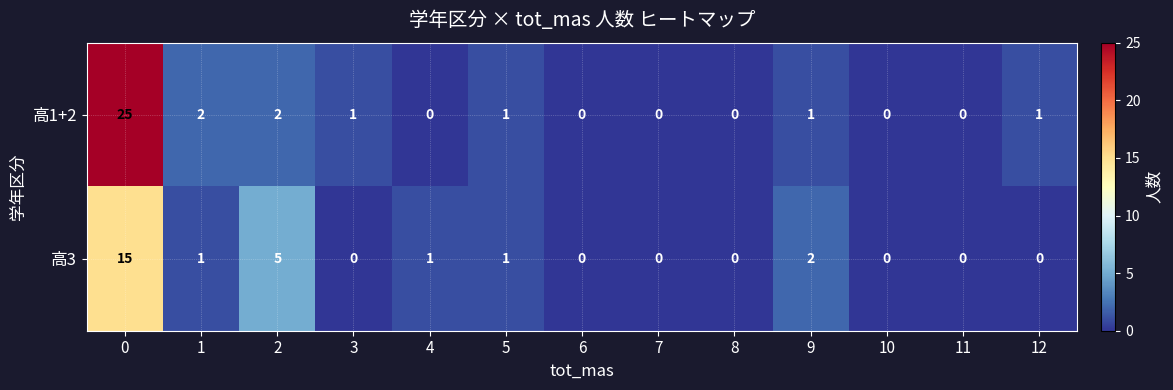

Which series has the largest range (max minus min)?

高1+2